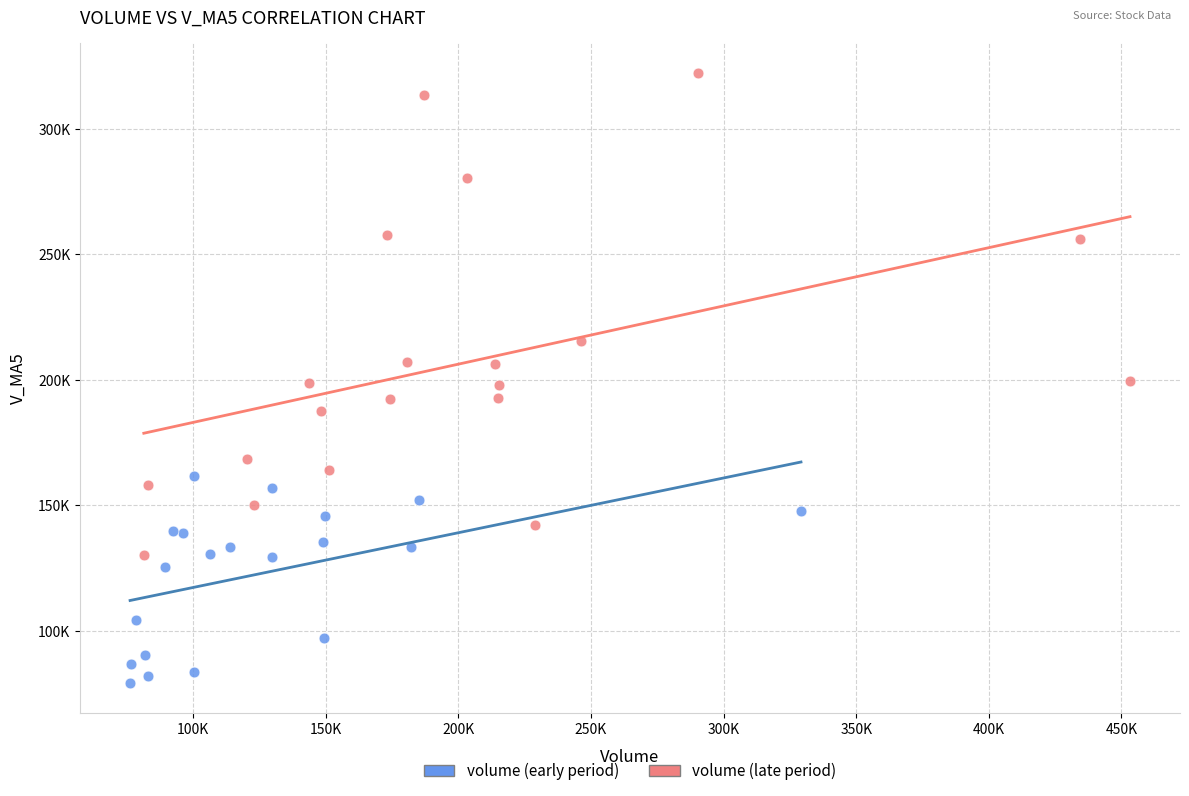

What are all the series names shown in the legend?

volume (early period), volume (late period)